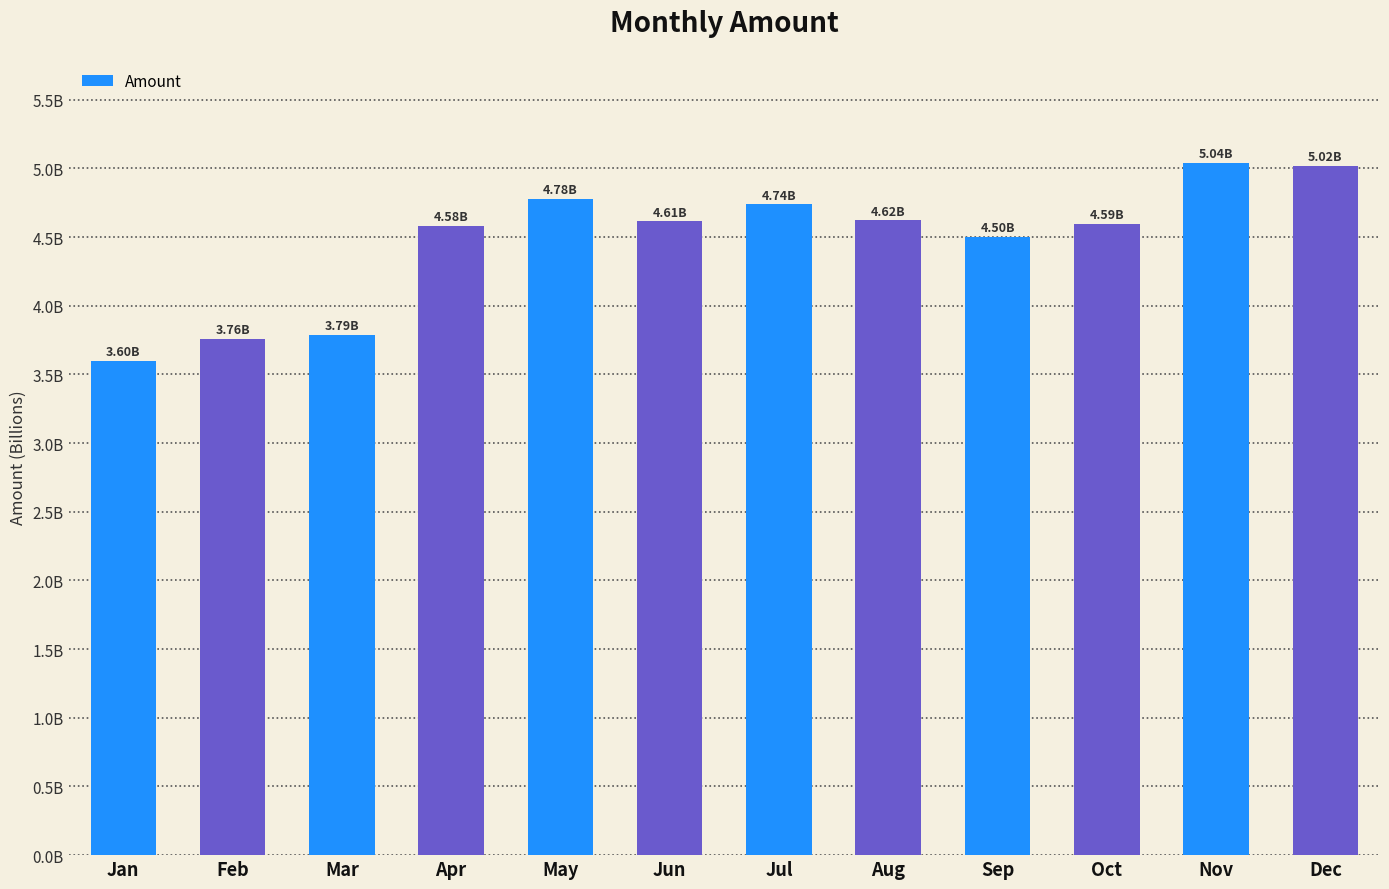

The chart shows a value of 2.6 at Jun. True or false?

False